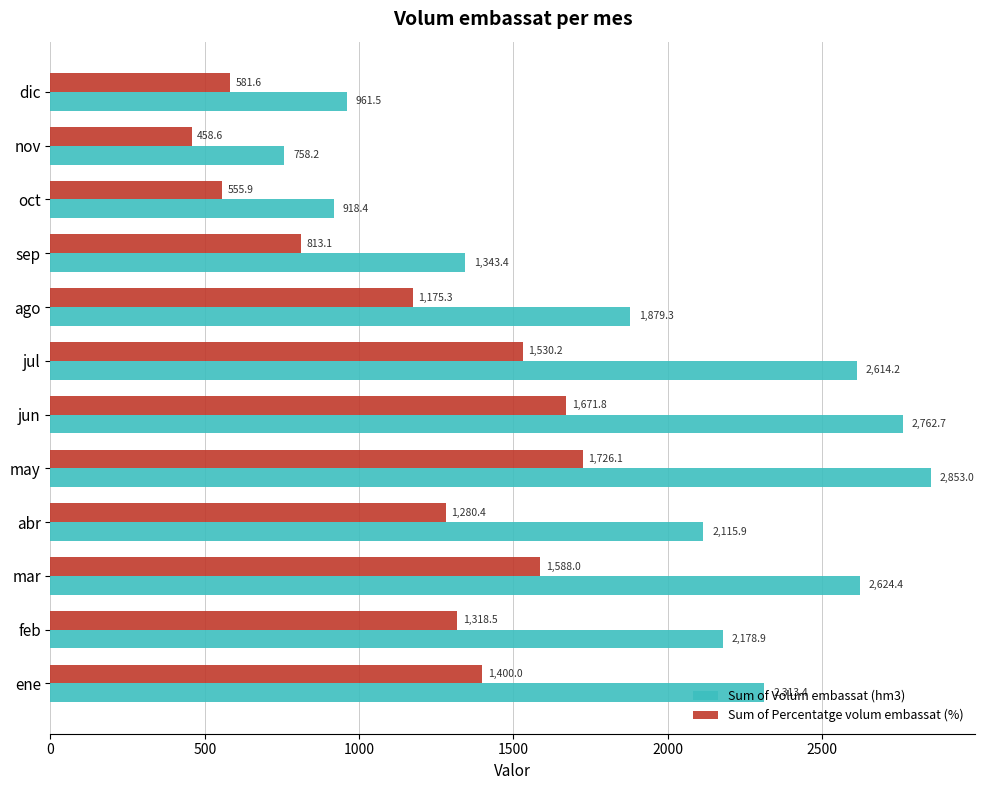

At which label does Sum of Percentatge volum embassat (%) reach its peak?

may